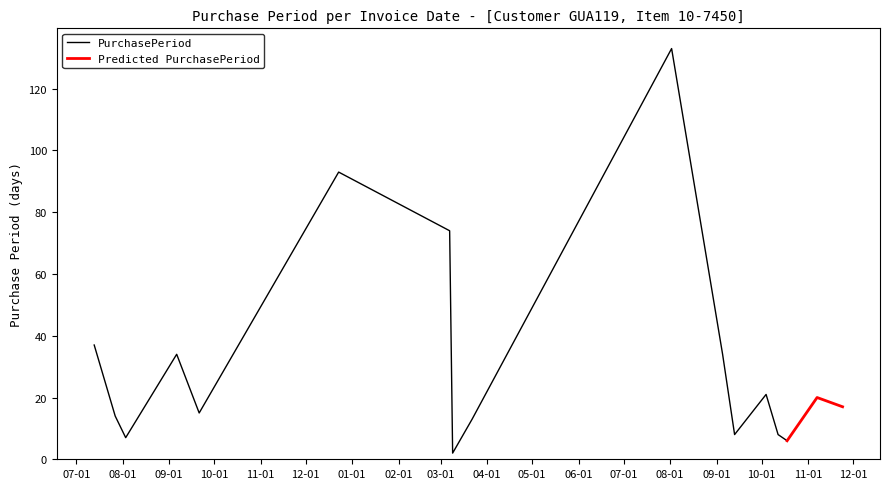

What is the difference between the maximum and minimum values?

131